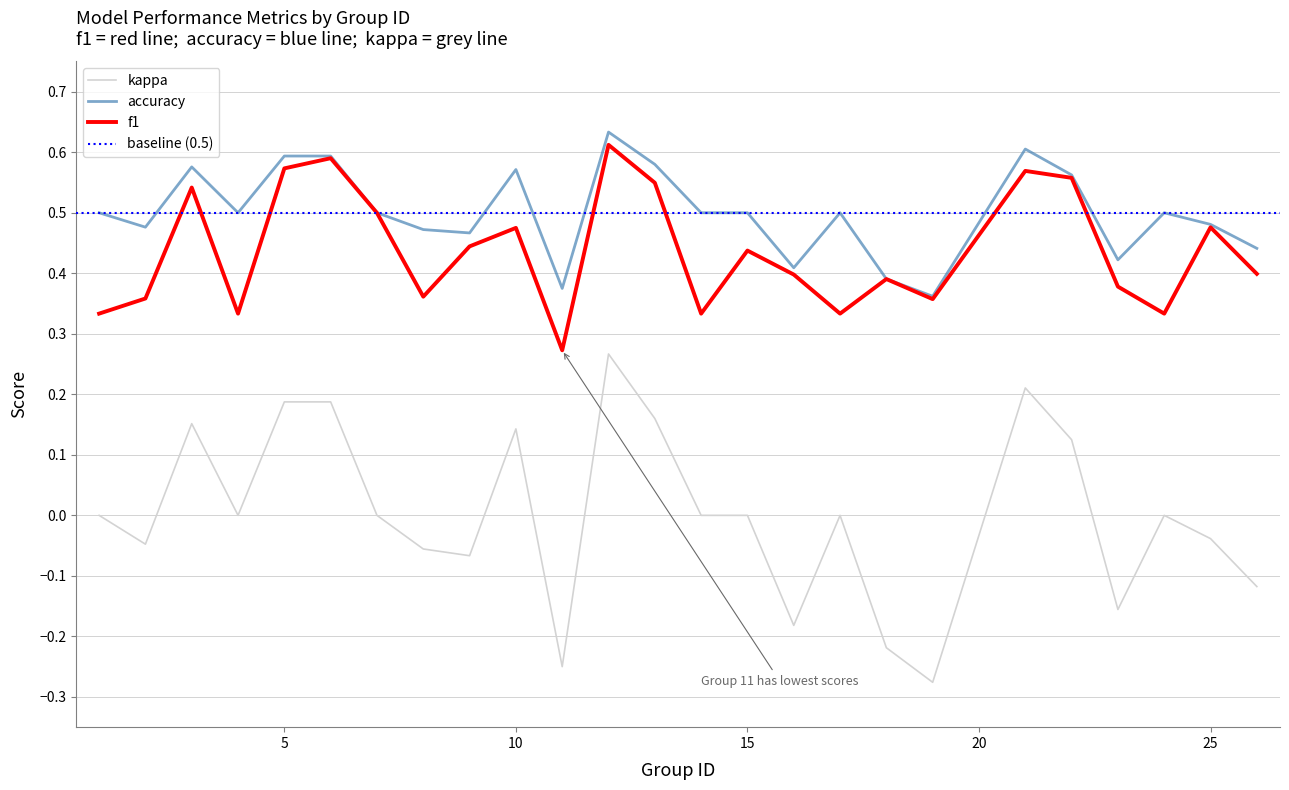

How many lines are shown in the chart?

3